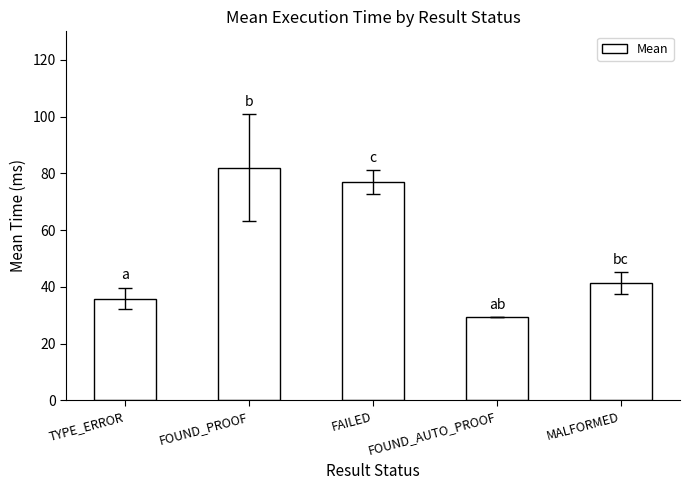

Reading right to left, transcribe all the data shown in this chart.

41.2	29.2	76.9	81.9	35.9